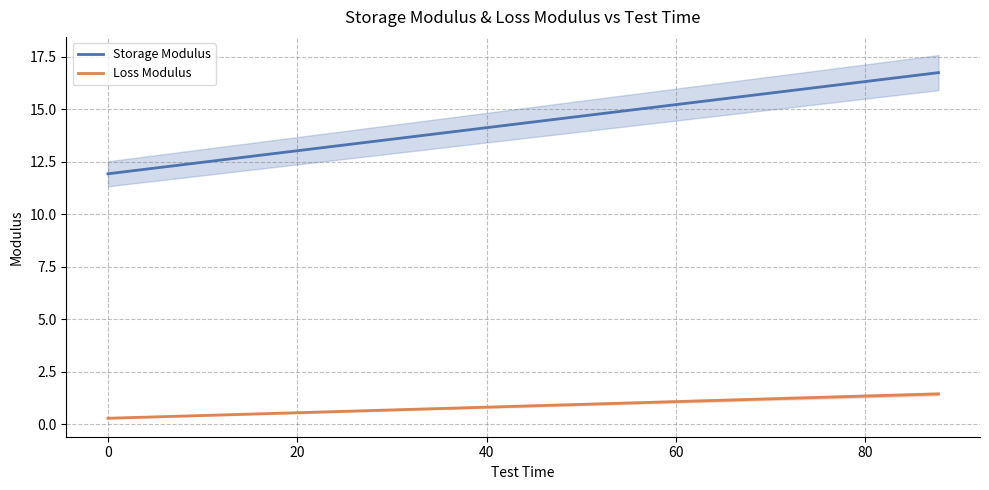

At how many categories does at least one series exceed 6?

40